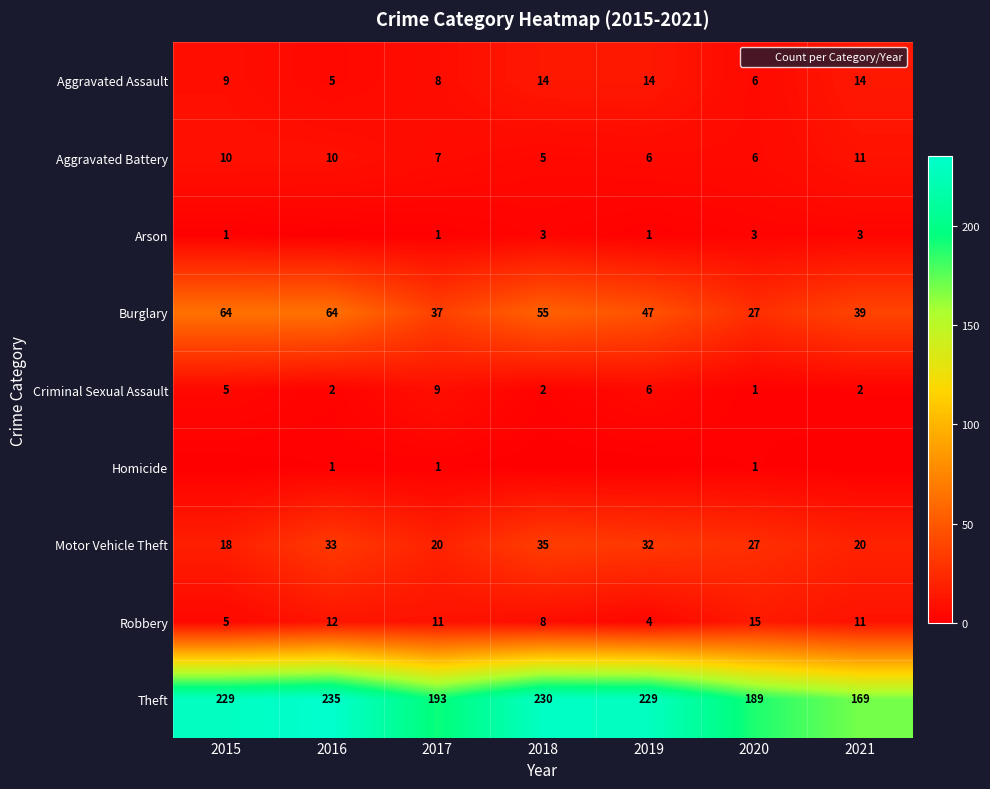

At which label does Burglary first exceed 47?

2015